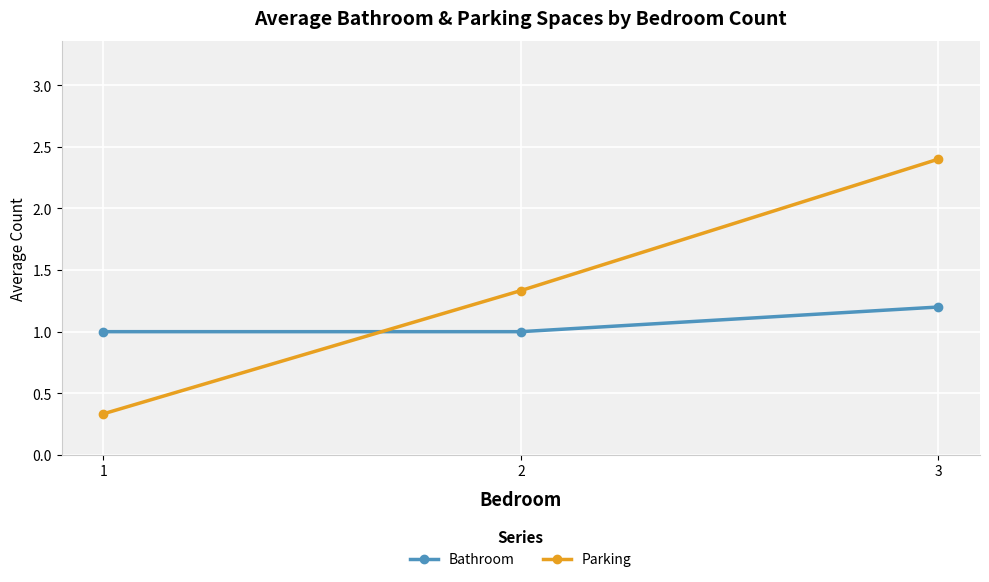

Reading left to right, extract all data points from this chart.

Bathroom: 1.0	1.0	1.2
Parking: 0.3	1.3	2.4